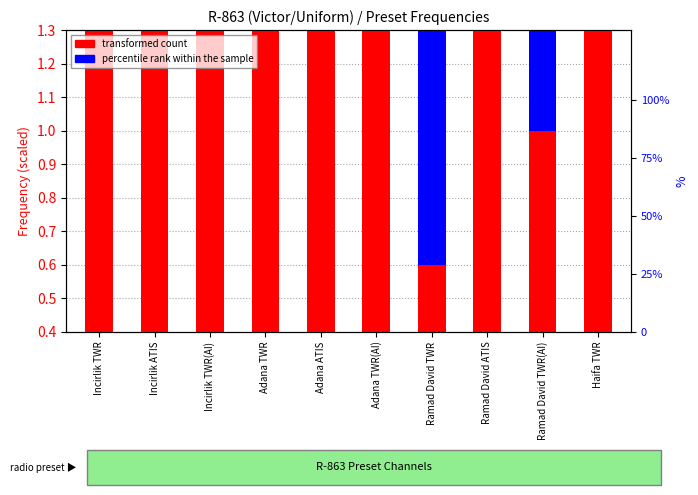

List the labels in order of percentile rank within the sample value, smallest first.

Adana ATIS, Adana TWR, Haifa TWR, Incirlik ATIS, Adana TWR(AI), Incirlik TWR(AI), Ramad David ATIS, Incirlik TWR, Ramad David TWR(AI), Ramad David TWR